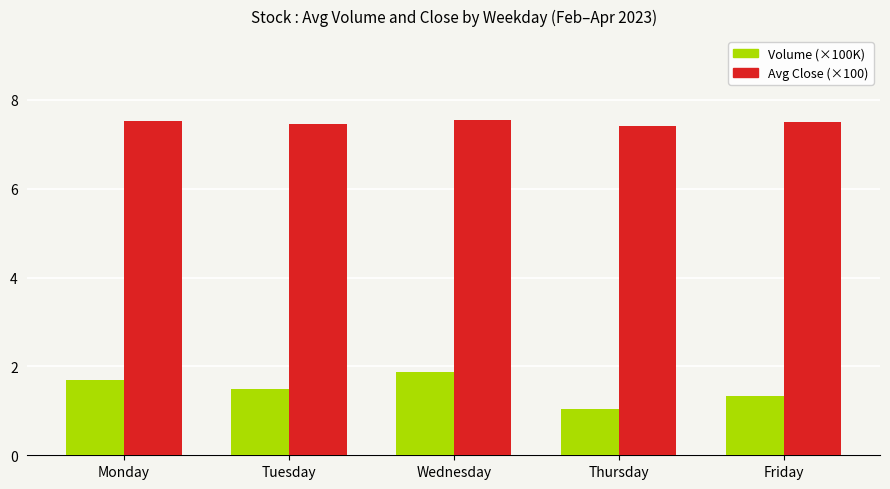

Which series has the largest range (max minus min)?

Volume (×100K)